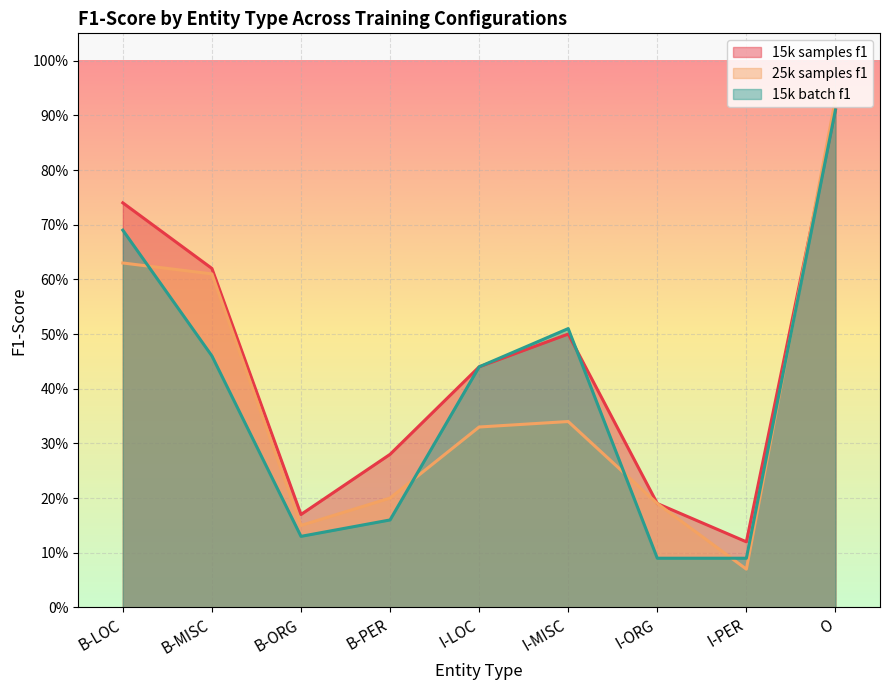

What is the difference between the 15k batch f1 values at B-LOC and O?

0.2